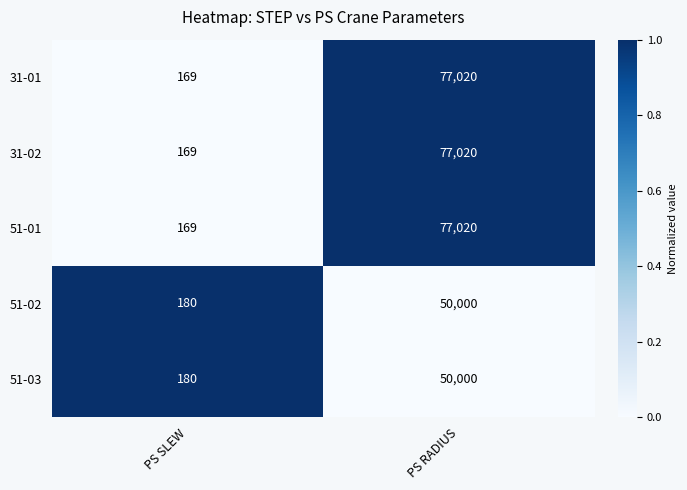

What is the difference between the highest and lowest values at PS RADIUS?

27020